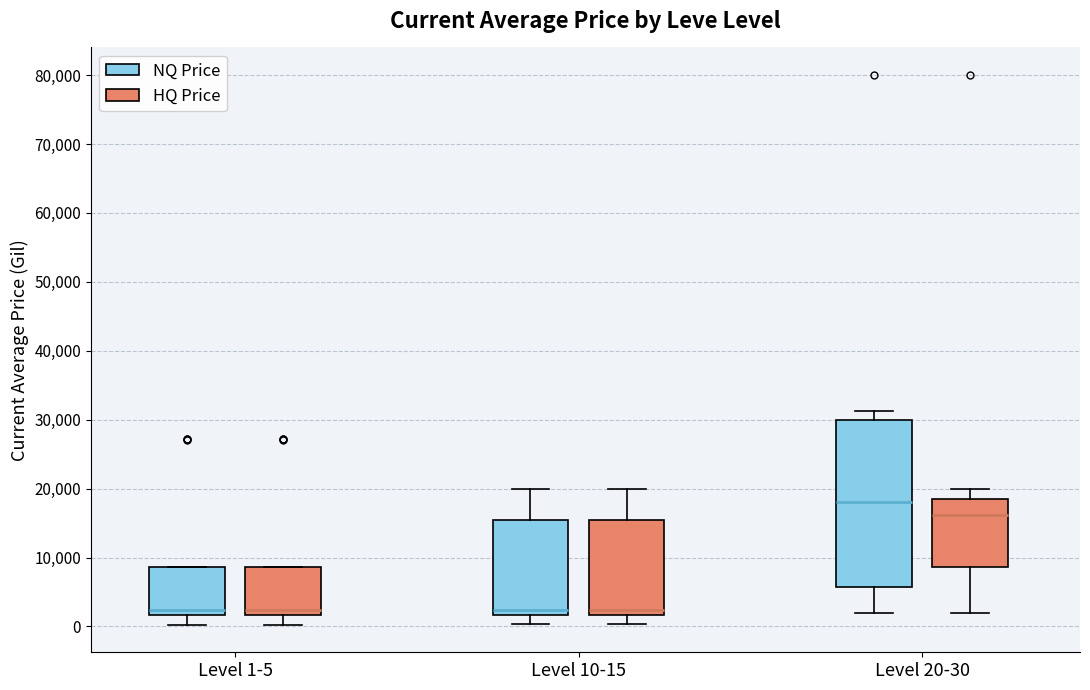

Where is the upper edge of the box for Level 10-15 (NQ Price) on the y-axis? The values are not printed on the chart, so give them approximately, as read against the axis.

15000